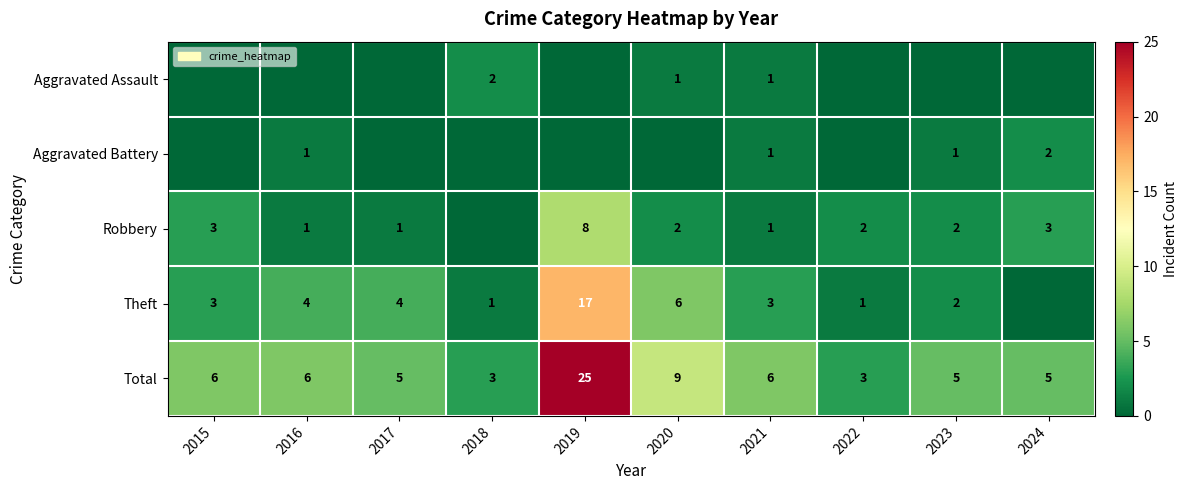

What is the sum of the Robbery values at 2022 and 2023?

4